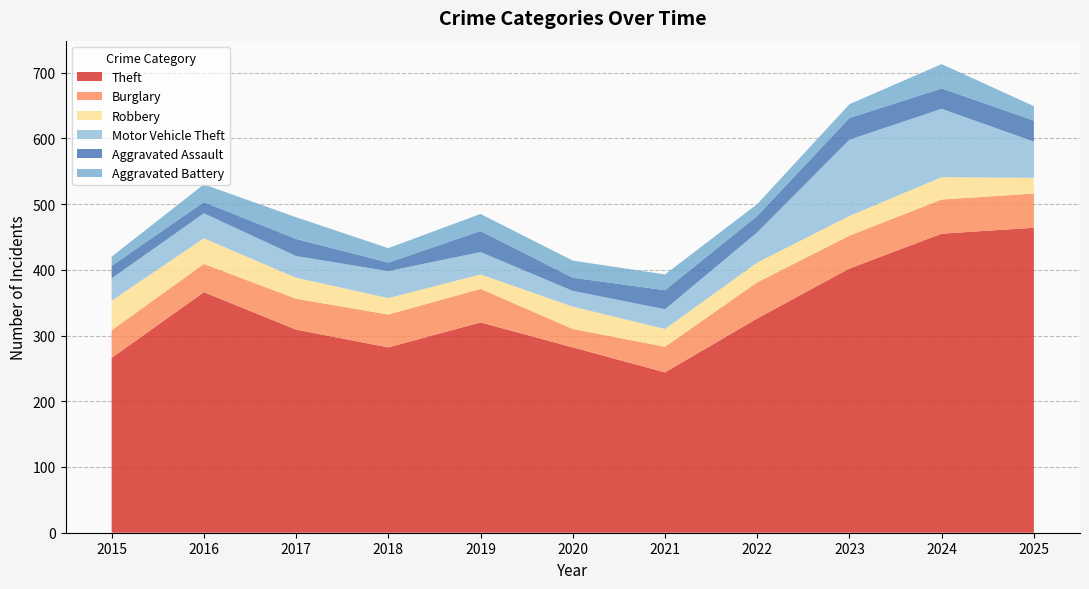

Reading right to left, transcribe all the data shown in this chart.

Theft: 464	455	402	326	244	282	320	282	309	366	266
Burglary: 52	52	50	55	39	28	51	50	47	43	42
Robbery: 24	34	30	30	27	34	22	25	32	39	45
Motor Vehicle Theft: 55	104	116	46	30	24	34	41	33	38	34
Aggravated Assault: 32	31	33	25	29	20	32	13	26	17	19
Aggravated Battery: 22	37	21	18	24	26	26	22	33	27	14